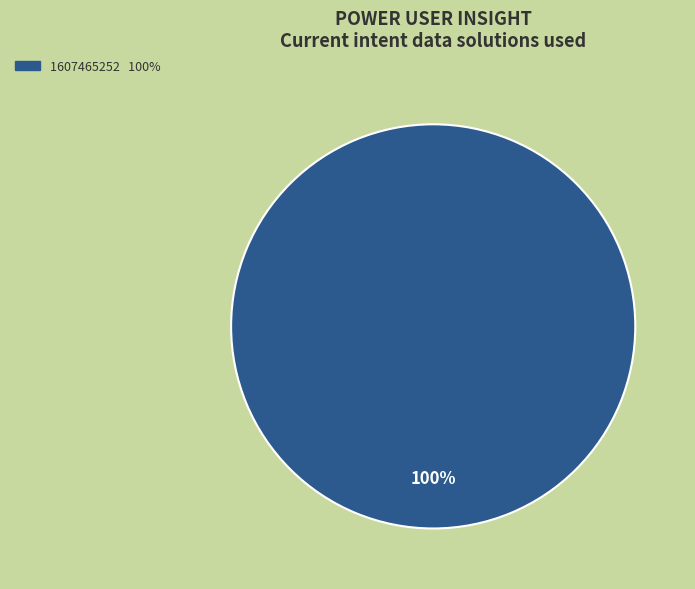

Is there any slice that represents more than half of the pie?

Yes